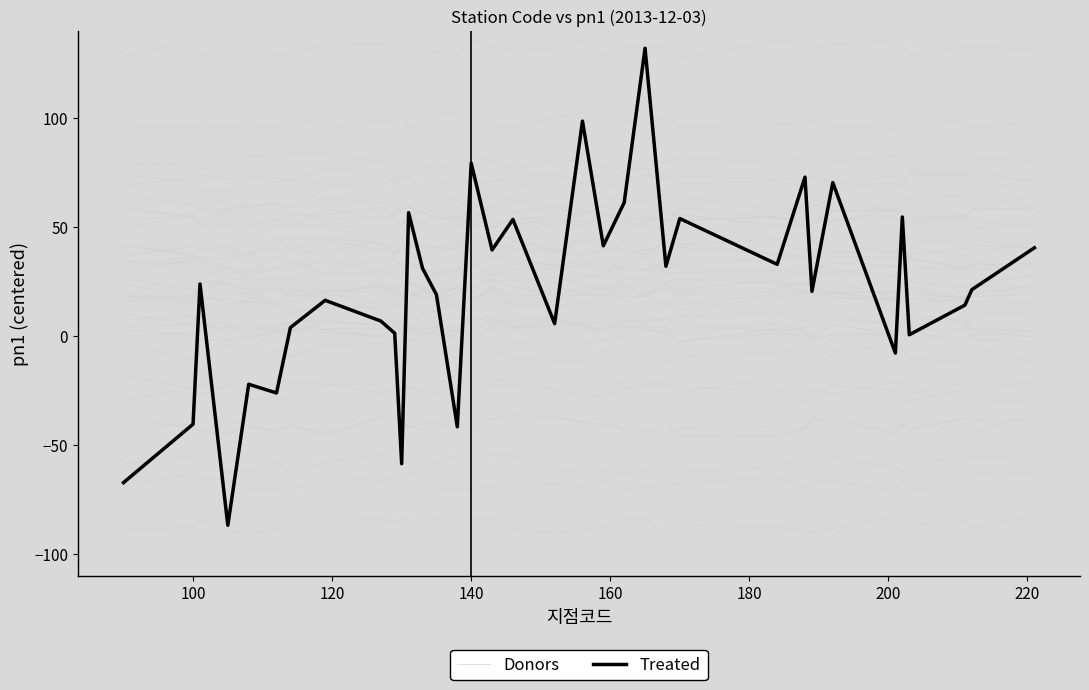

True or false: Treated and Donors intersect in this chart.

True